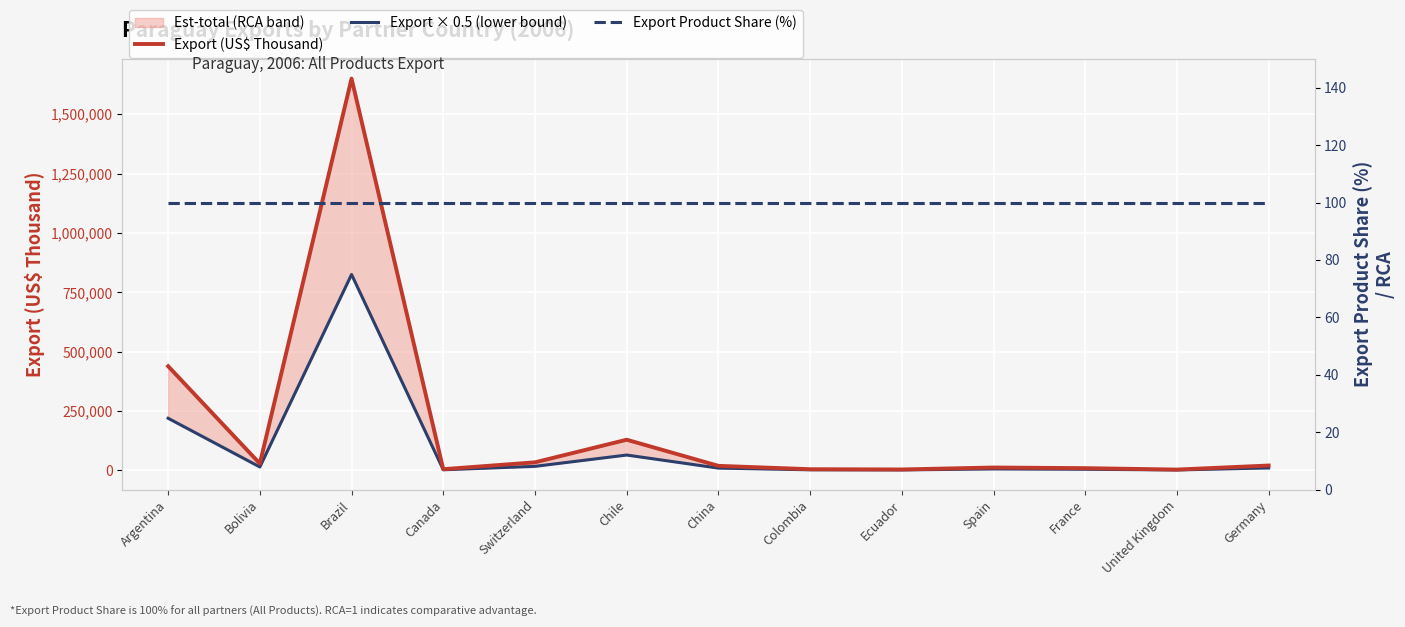

List the series in order of their peak value, highest first.

Export (US$ Thousand), Export × 0.5 (lower bound), Export Product Share (%)